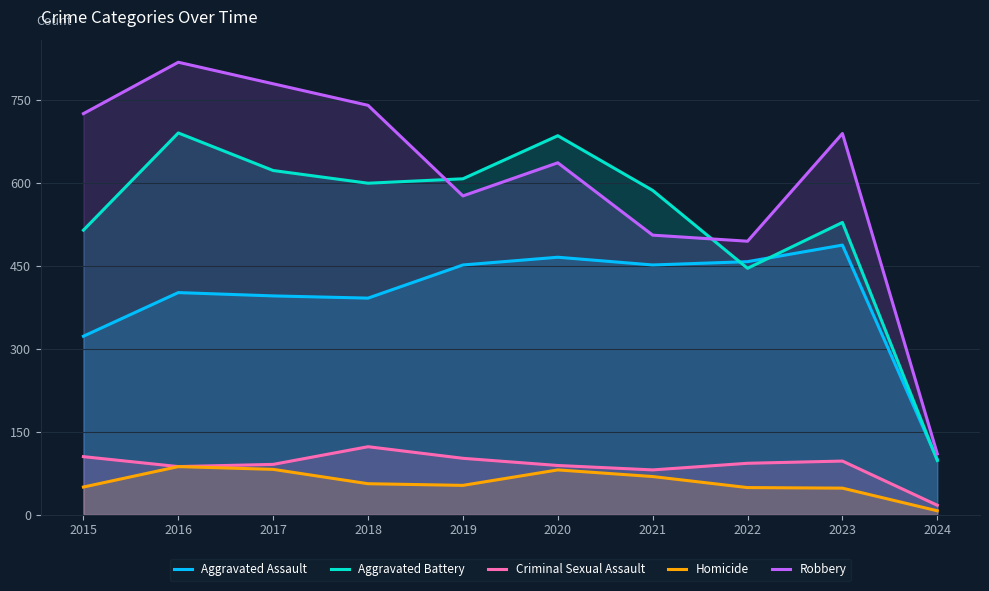

List the series in order of their peak value, highest first.

Robbery, Aggravated Battery, Aggravated Assault, Criminal Sexual Assault, Homicide